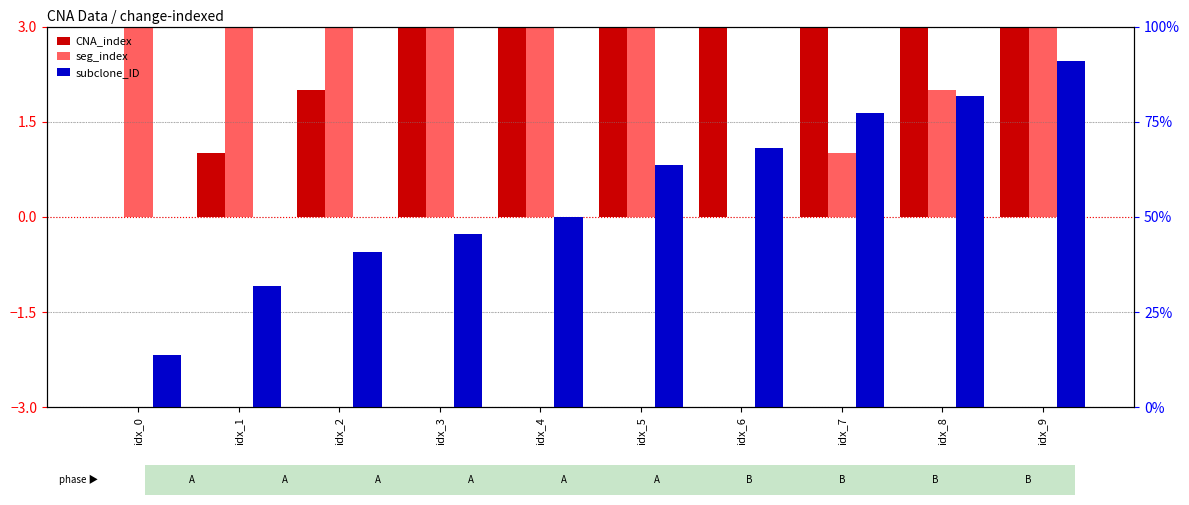

How many data points in CNA_index are less than 5?

5